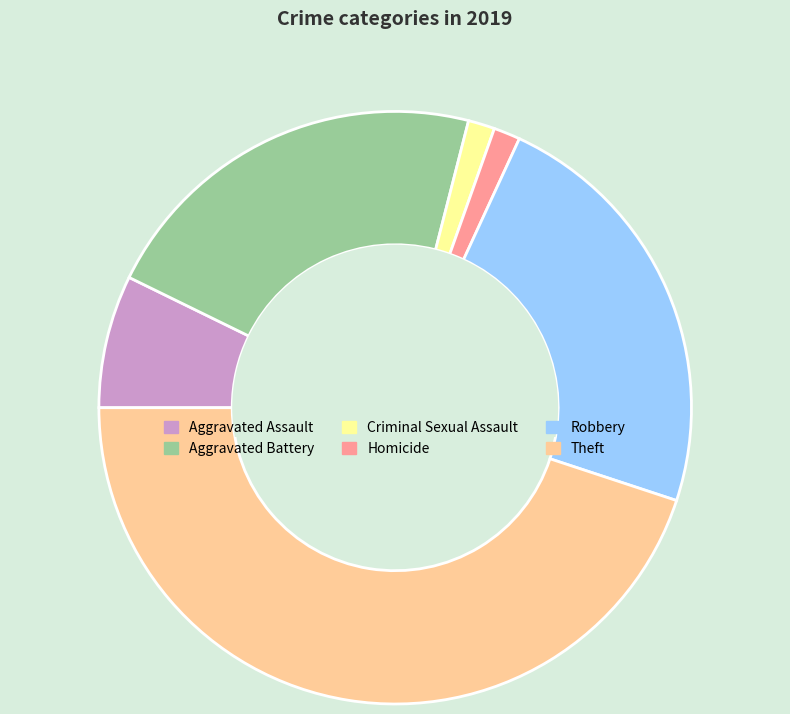

Is the sum of Criminal Sexual Assault and Aggravated Assault greater than half?

No